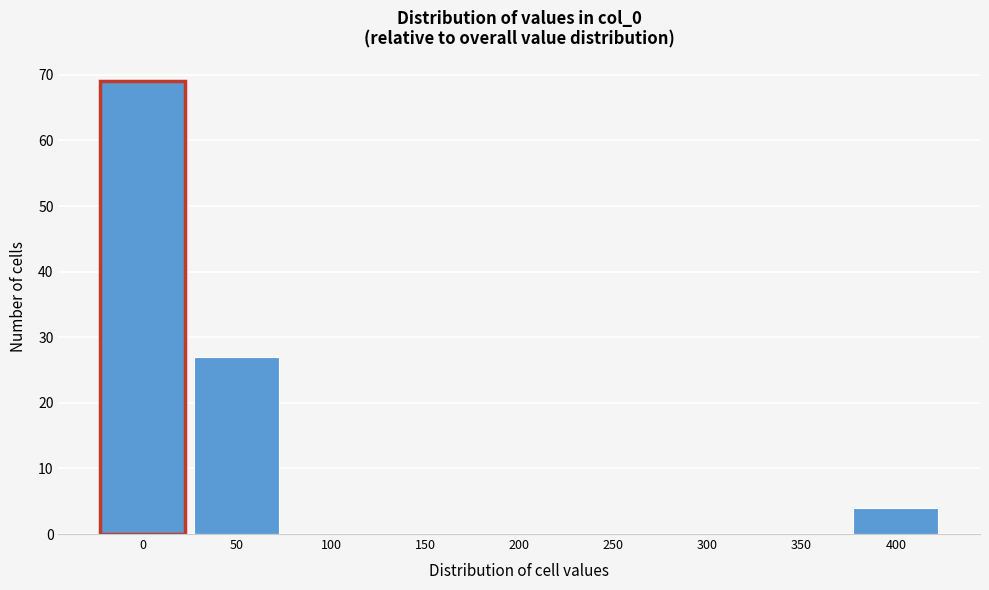

Reading right to left, list all the values displayed in this chart.

400=4	350=0	300=0	250=0	200=0	150=0	100=0	50=27	0=69